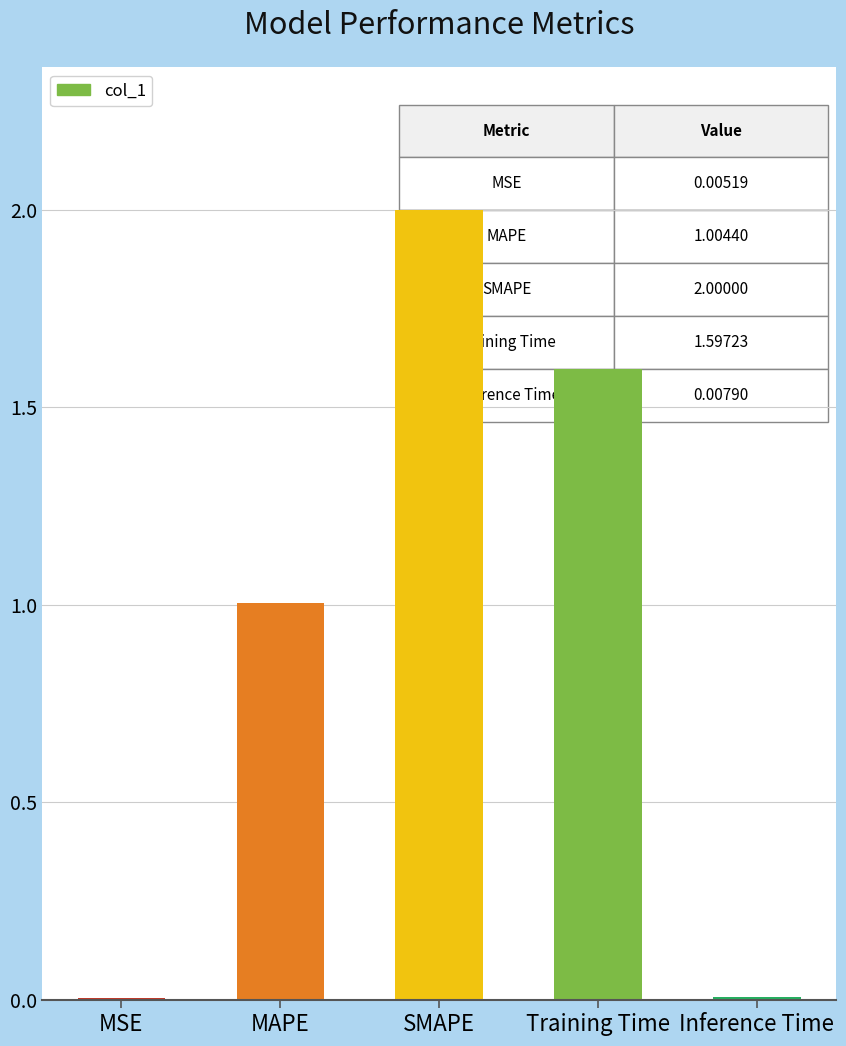

What is the greatest value displayed?

2.0